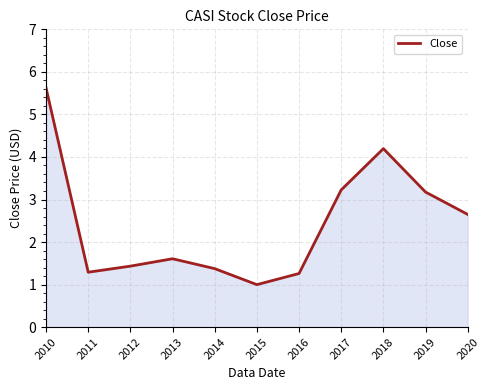

What is the maximum value shown in the chart?

5.6